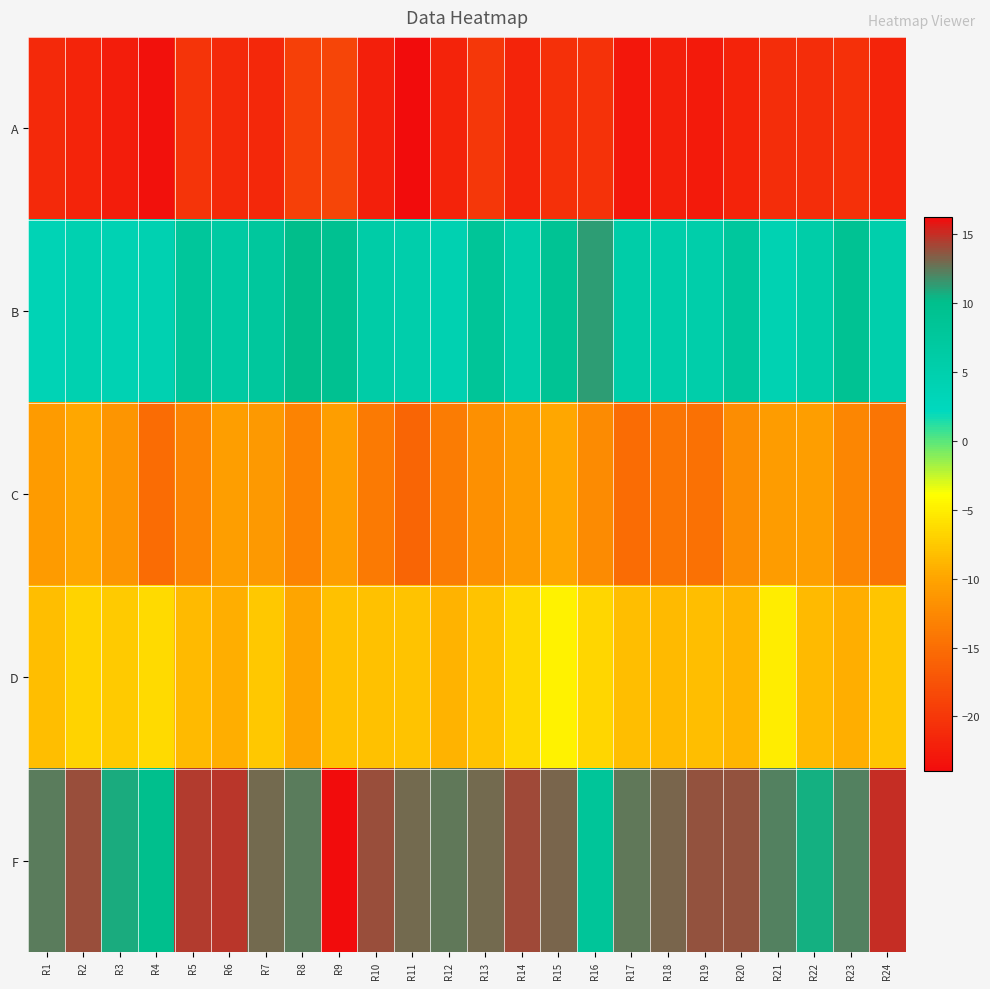

Rank the series by their maximum value, from lowest to highest.

A, C, D, B, F